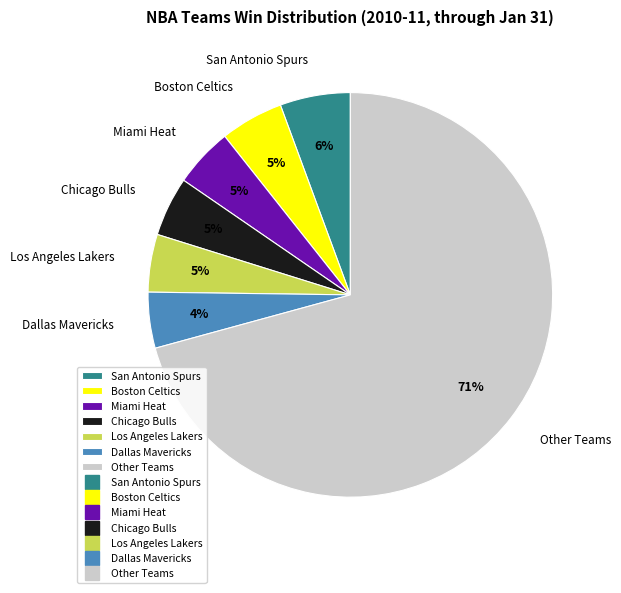

Between Boston Celtics and Other Teams, which is larger?

Other Teams